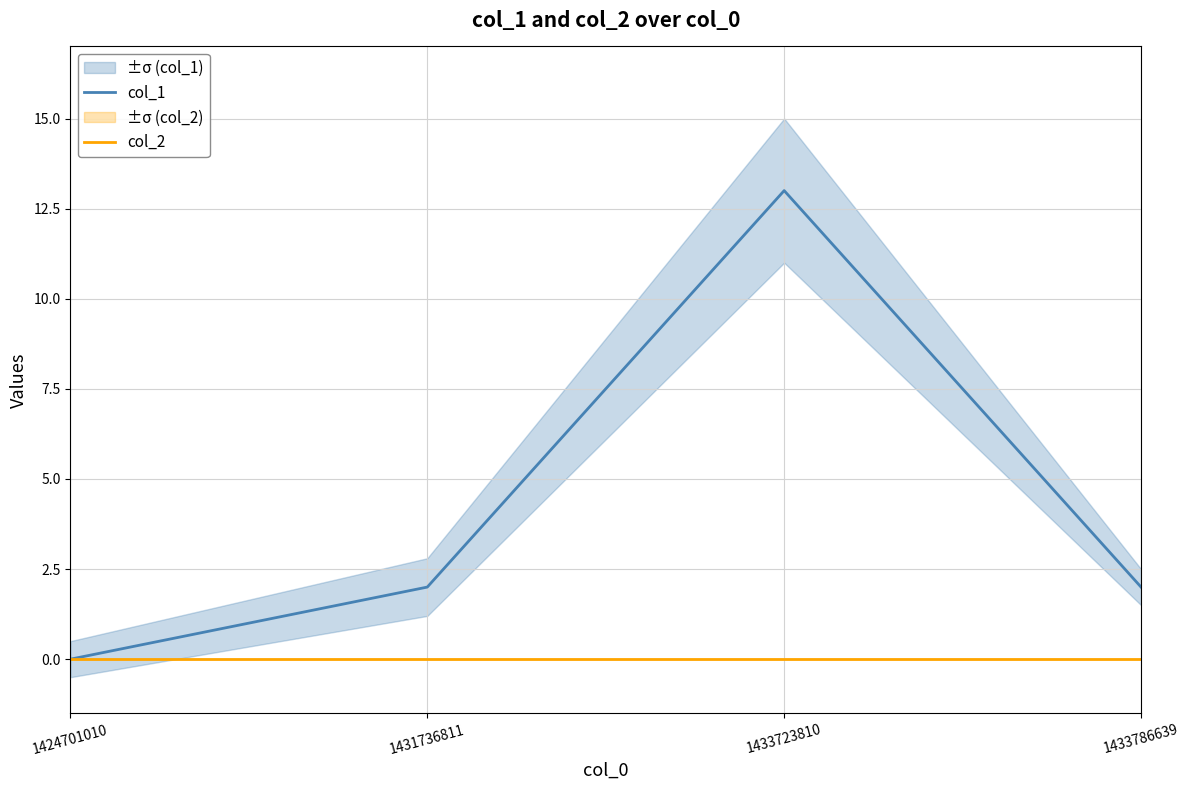

At how many categories does at least one series exceed 4?

1